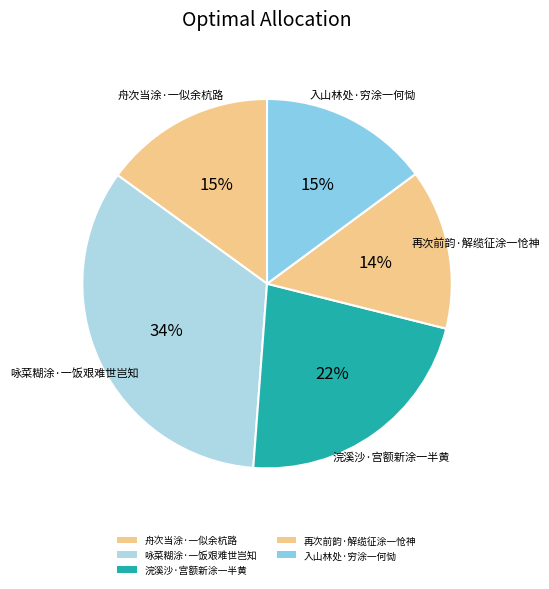

Is 舟次当涂·一似余杭路 the majority of the pie?

No